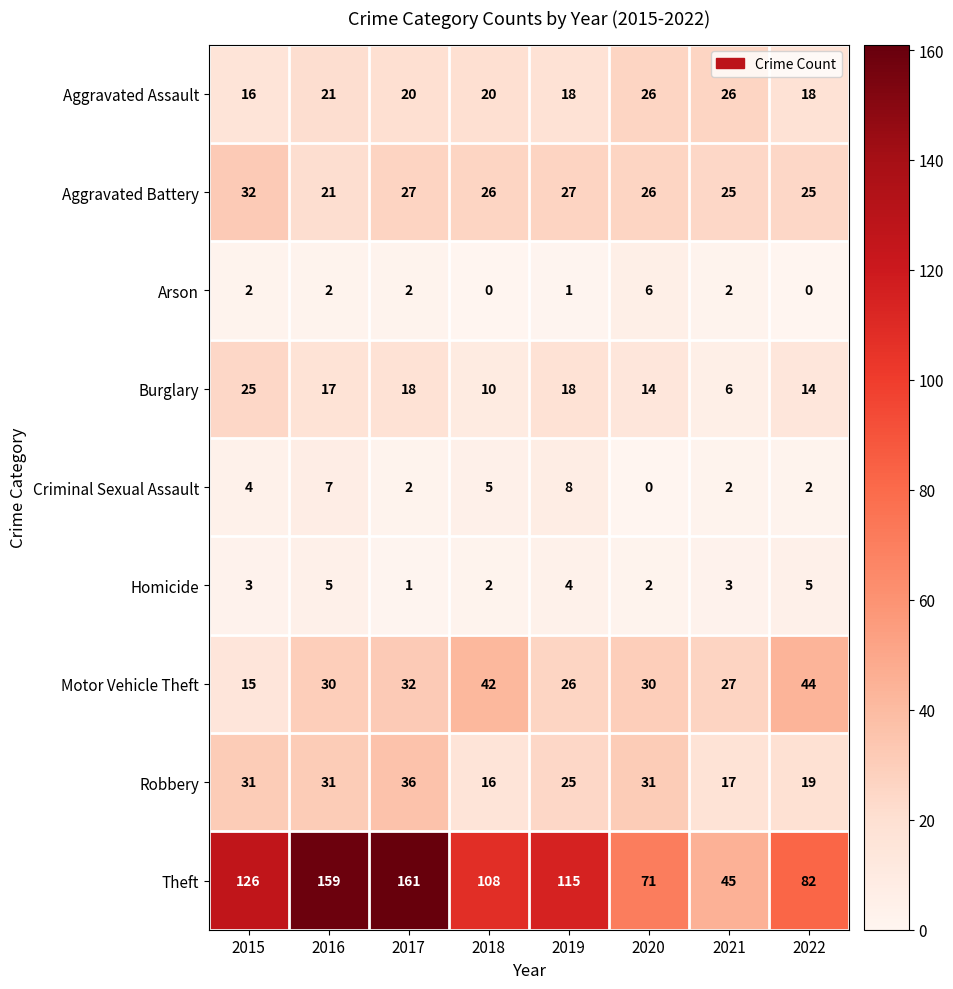

Count the Aggravated Assault values in the range 18 to 26.

7